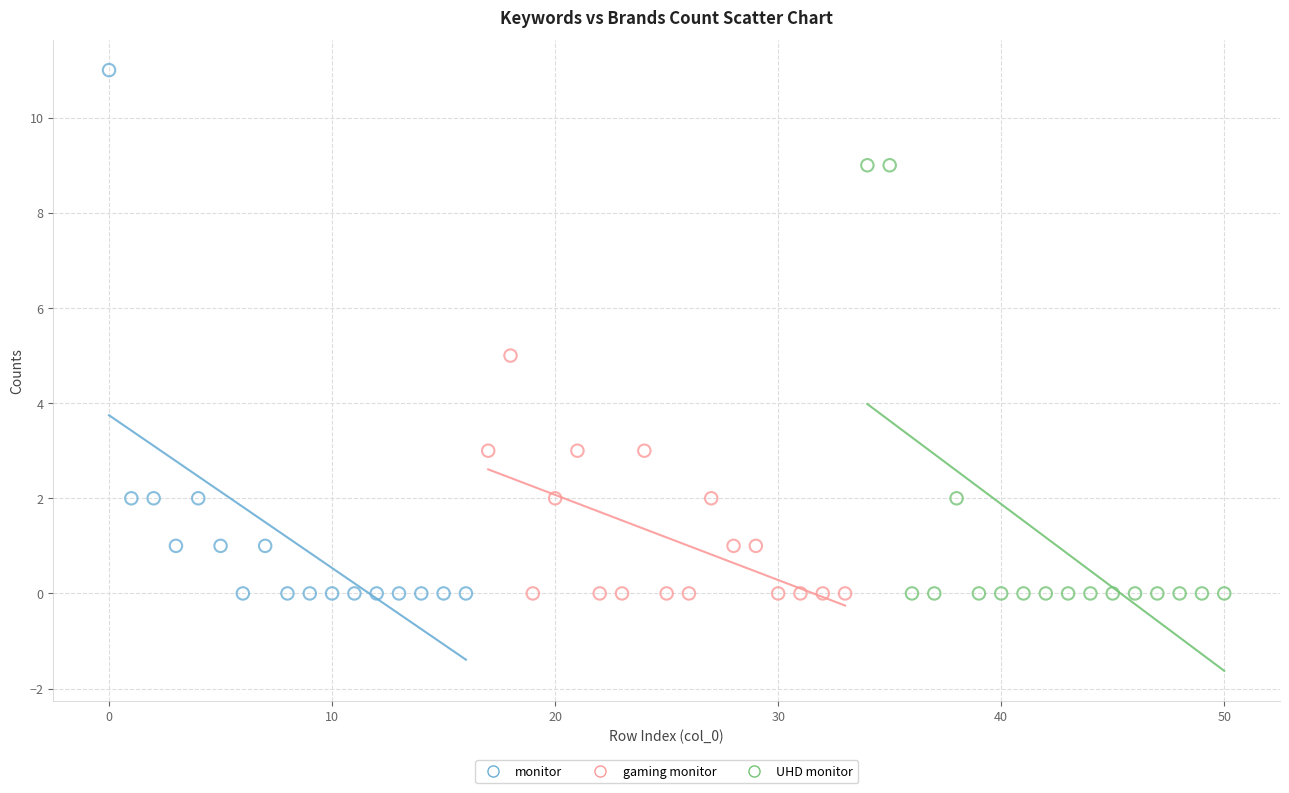

Which series has the widest spread of Y values?

monitor